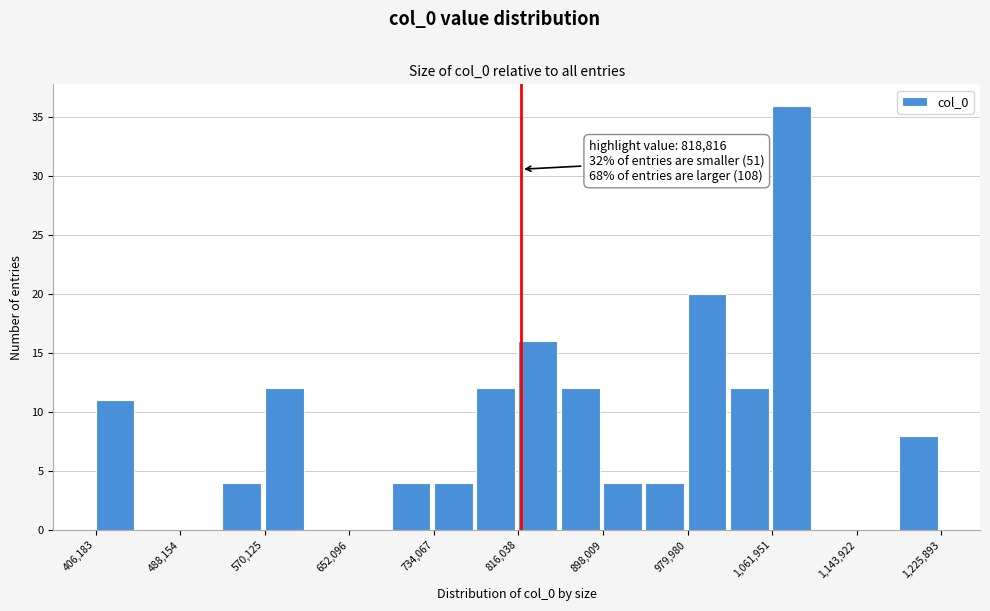

Which range on the x-axis has the tallest bar?

1060000 to 1100000